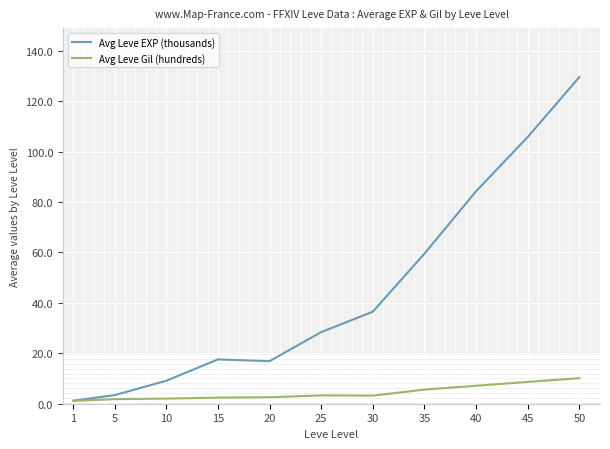

Rank the series by their average value, from lowest to highest.

Avg Leve Gil (hundreds), Avg Leve EXP (thousands)